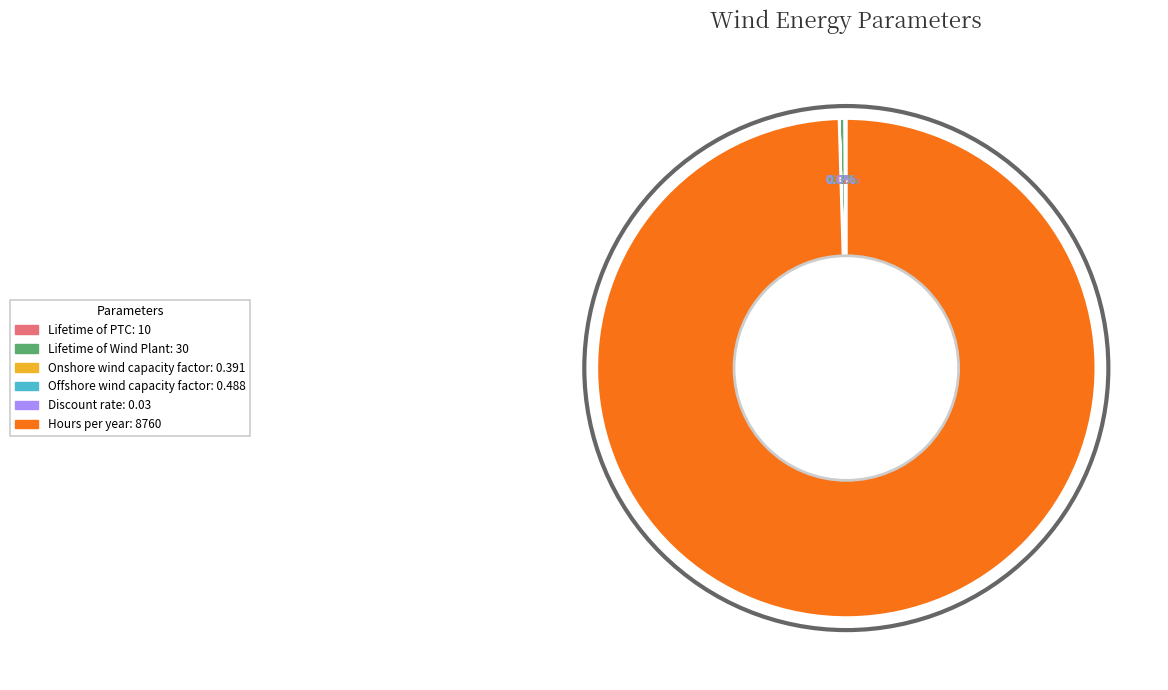

Is it true that Hours per year is 94% of the pie?

False